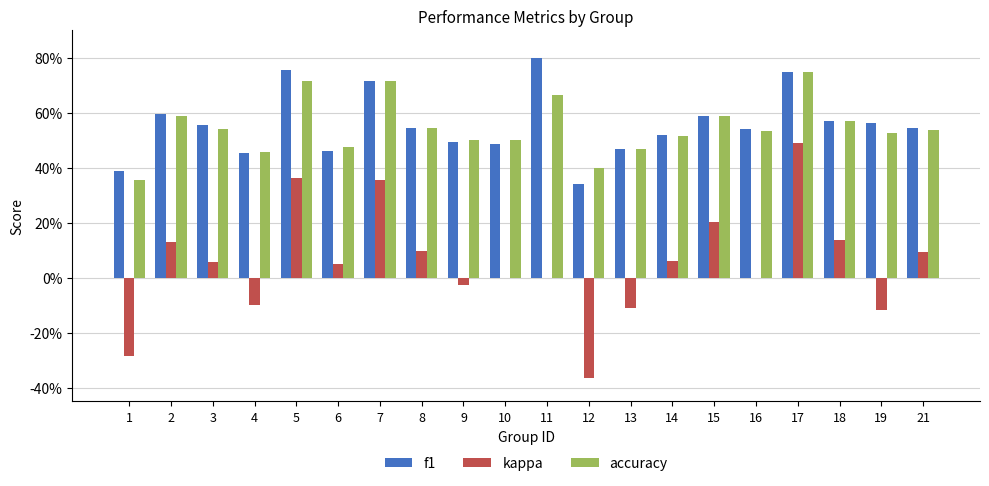

The accuracy series shows 0.5 at 8. True or false?

True